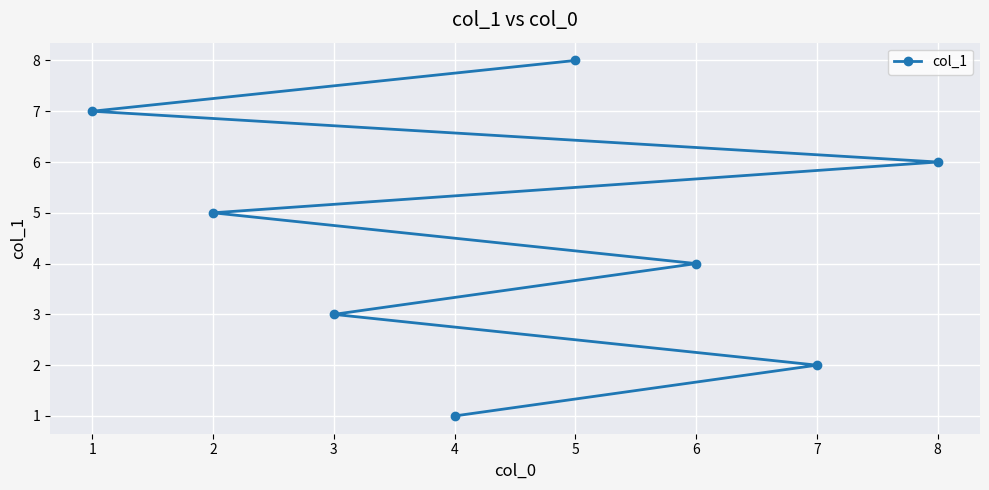

Reading left to right, list all the values displayed in this chart.

1=7	2=5	3=3	4=1	5=8	6=4	7=2	8=6